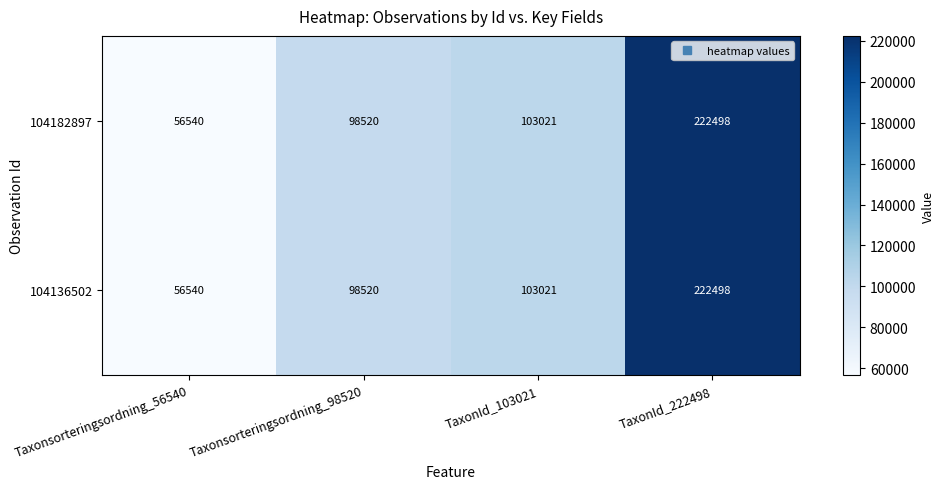

What is the lowest value of the 104136502 series?

56540